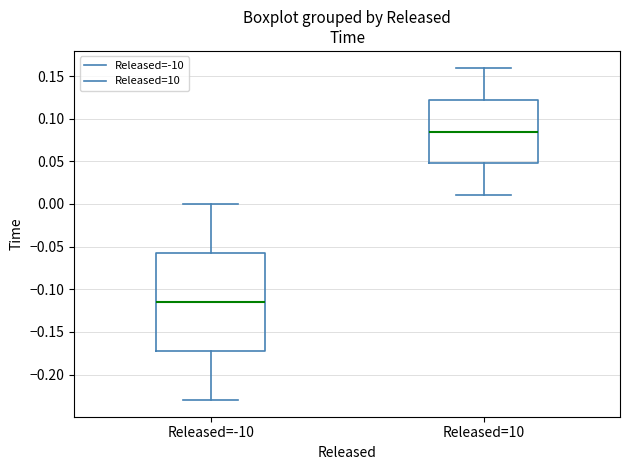

Comparing the boxes themselves (not the whiskers), which one is the tallest?

Released=-10